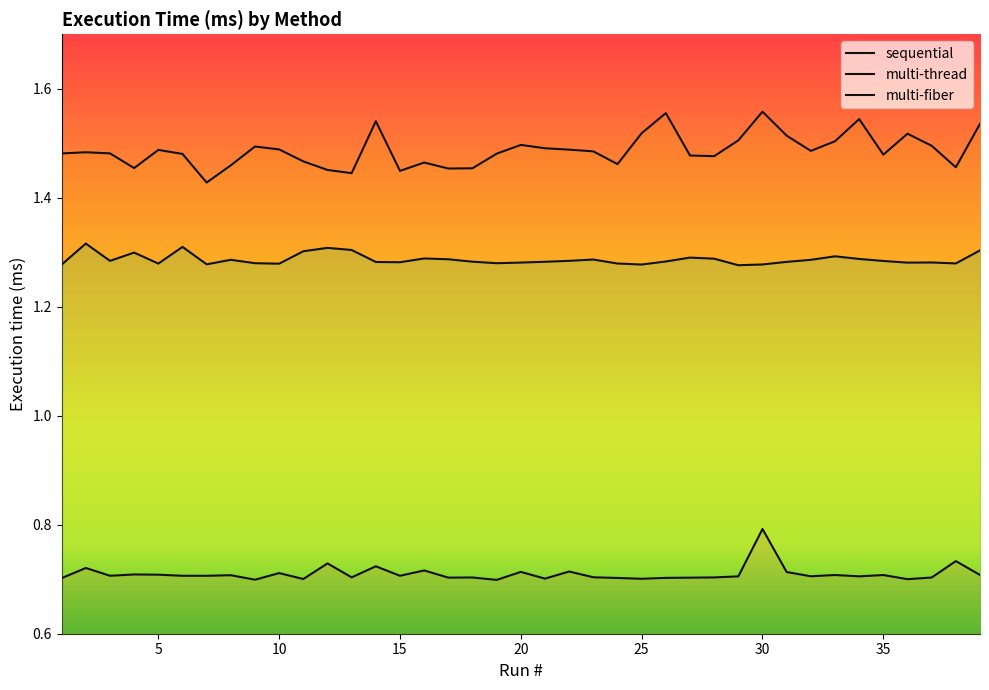

What is the lowest value of the multi-thread series?

1.4